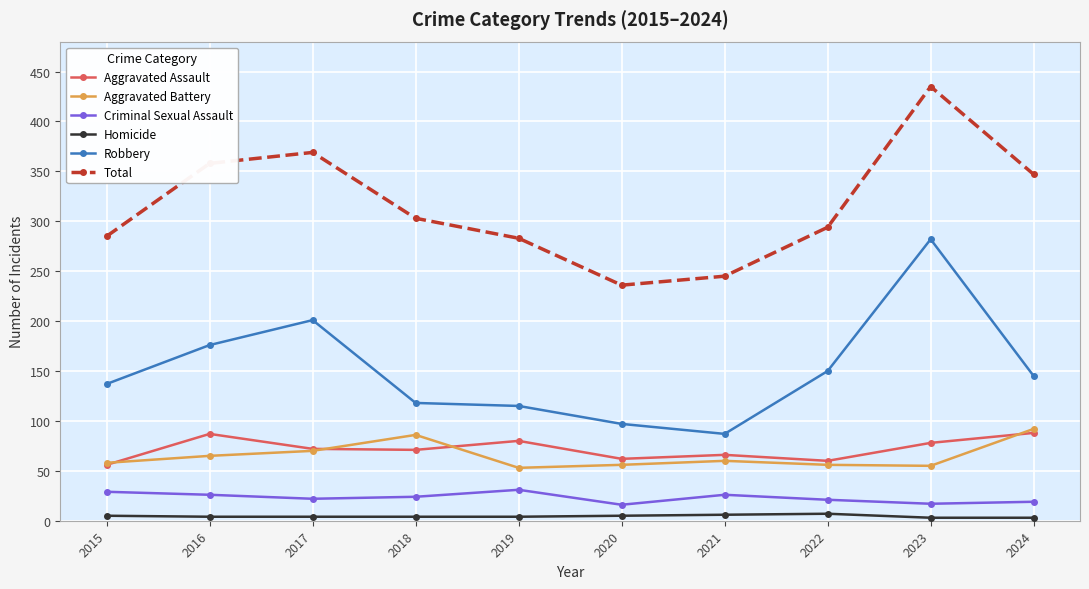

List the series in order of their peak value, lowest first.

Homicide, Criminal Sexual Assault, Aggravated Assault, Aggravated Battery, Robbery, Total